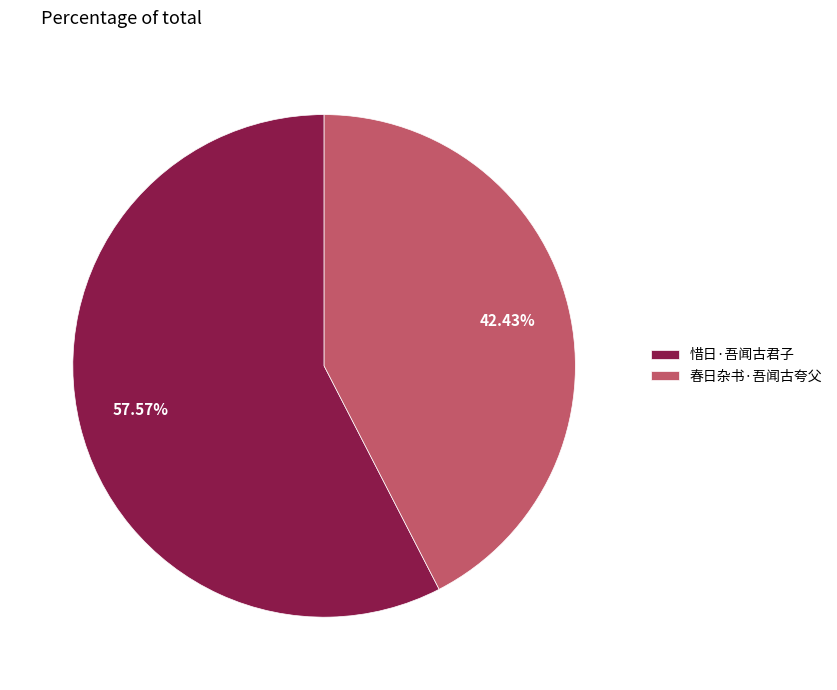

Which category has the smallest portion of the pie?

春日杂书·吾闻古夸父